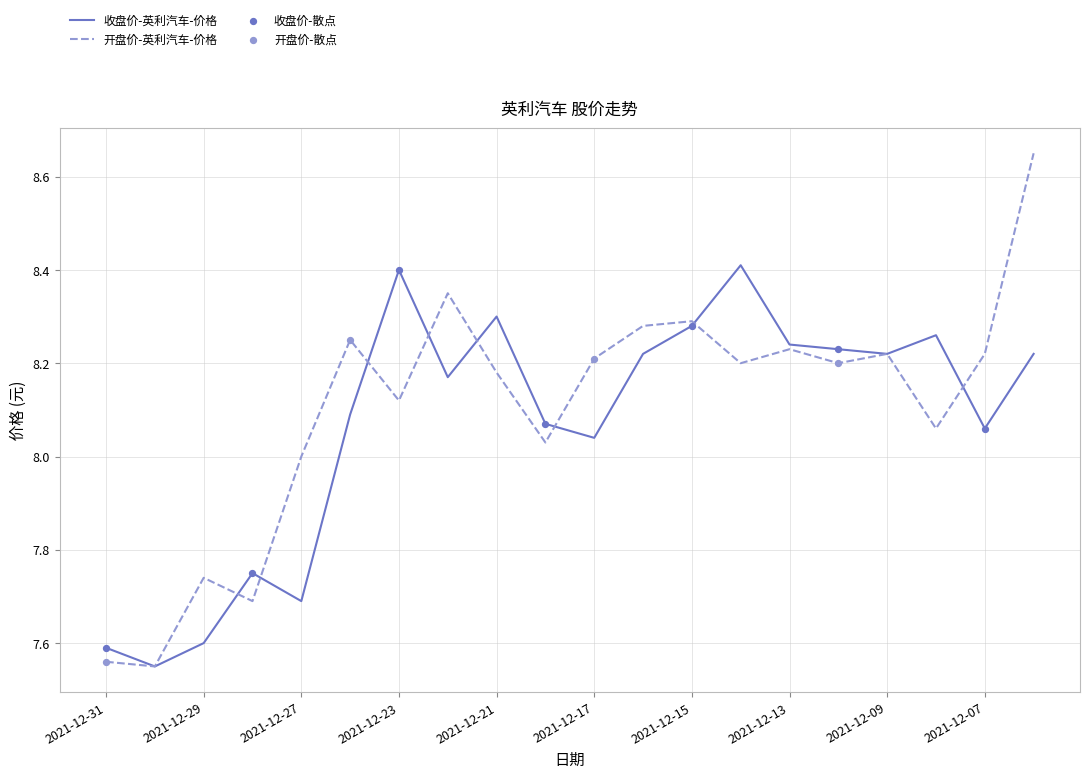

List the series in order of their peak value, lowest first.

收盘价-英利汽车-价格, 开盘价-英利汽车-价格